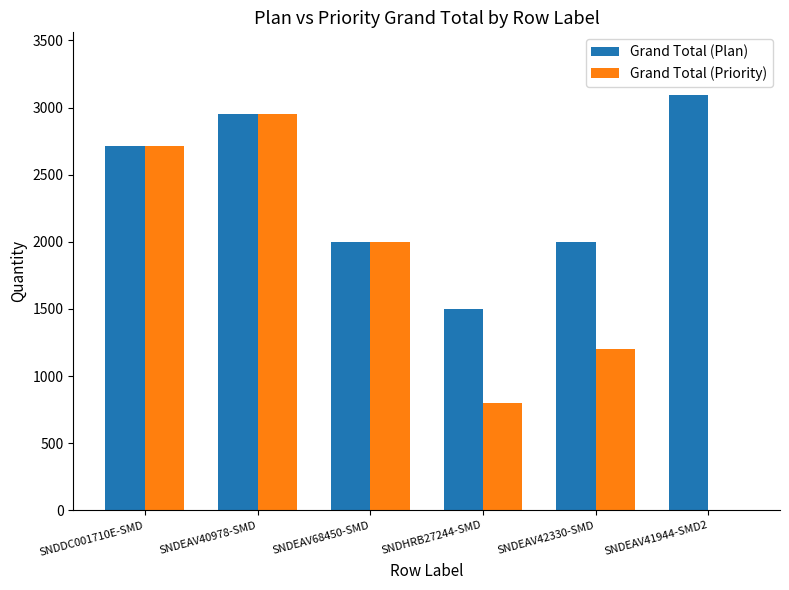

True or false: Grand Total (Plan) has a value of 4984 at SNDEAV40978-SMD.

False